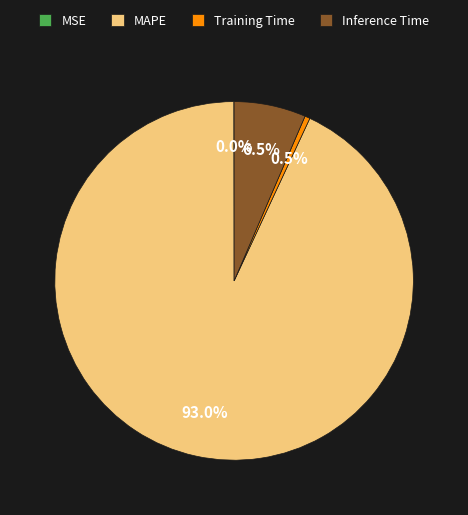

Does MAPE represent more than half of the total?

Yes